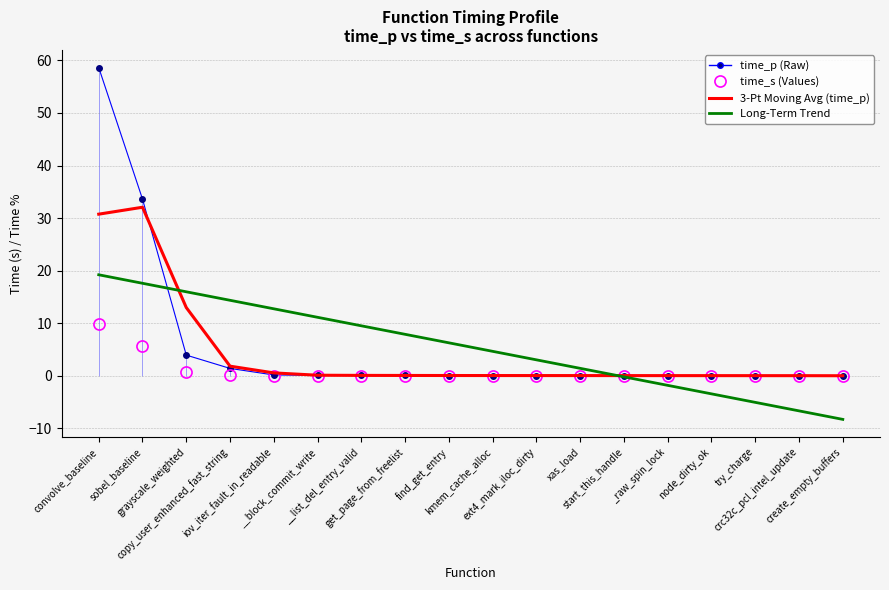

What is the sum of all 3-Pt Moving Avg (time_p) values?

79.0